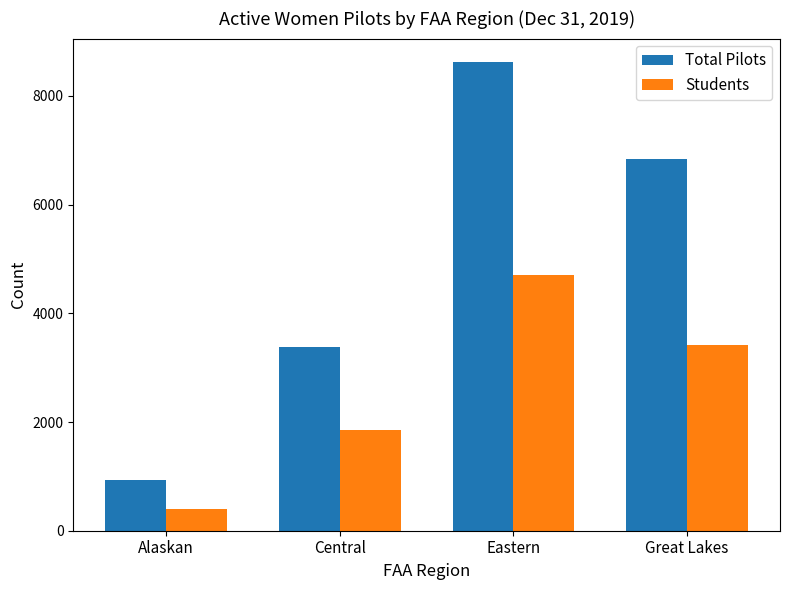

At which label is Students closest to 2552?

Central